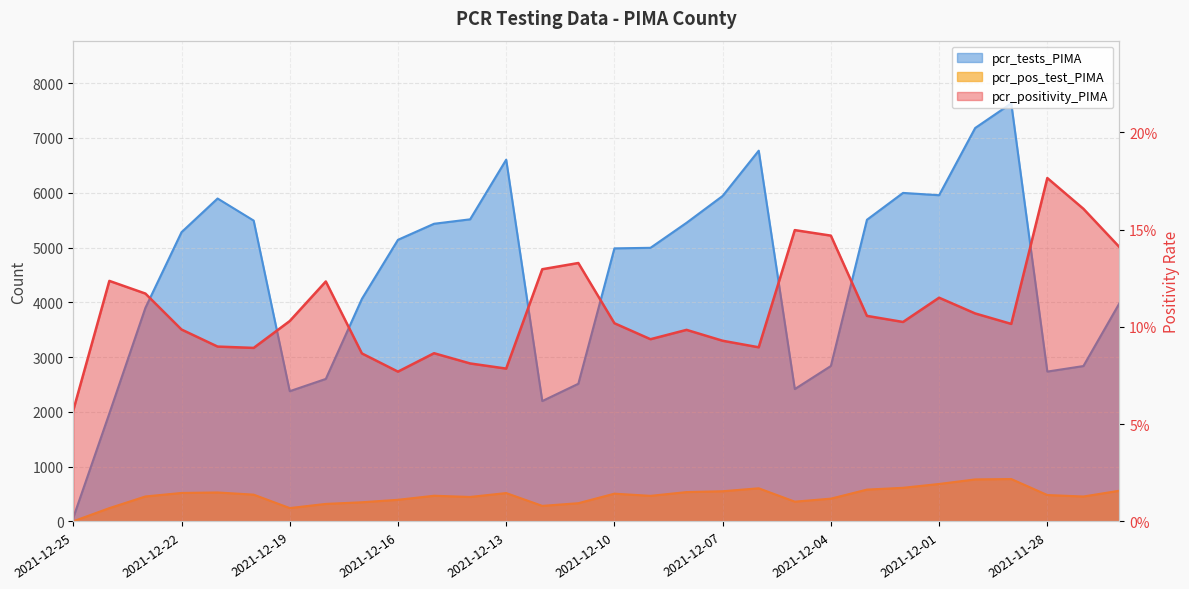

In pcr_pos_test_PIMA, how many points are lower than both neighbors (excluding endpoints)?

6